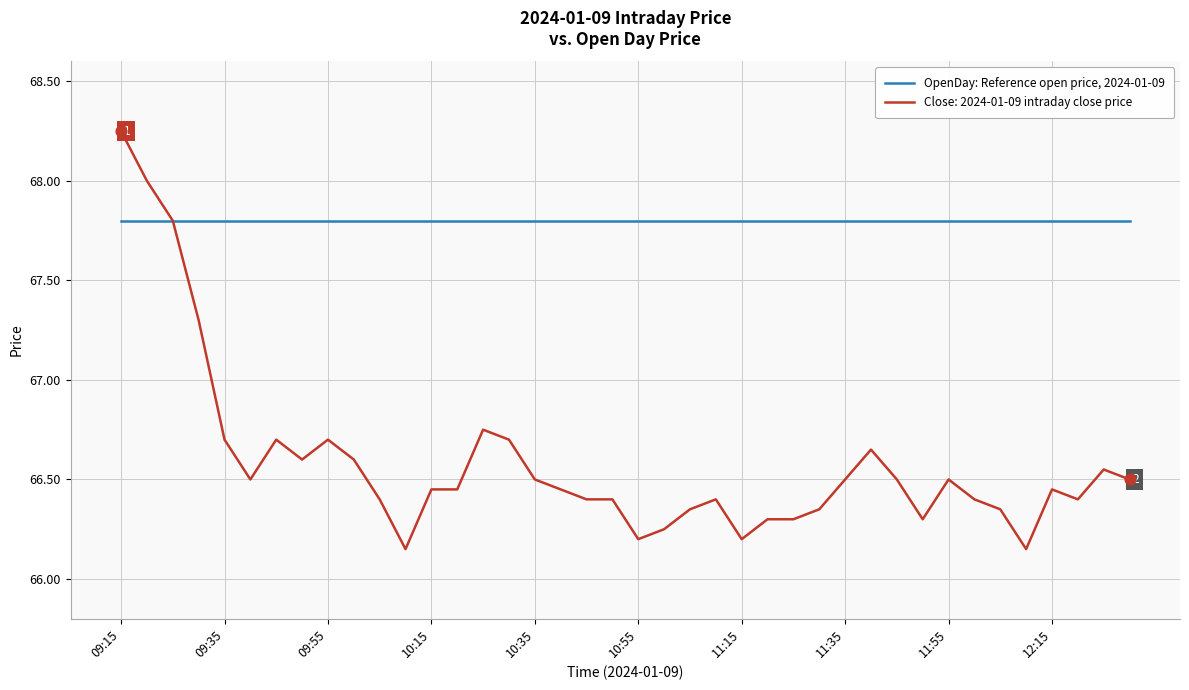

Which series has the largest range (max minus min)?

Close: 2024-01-09 intraday close price